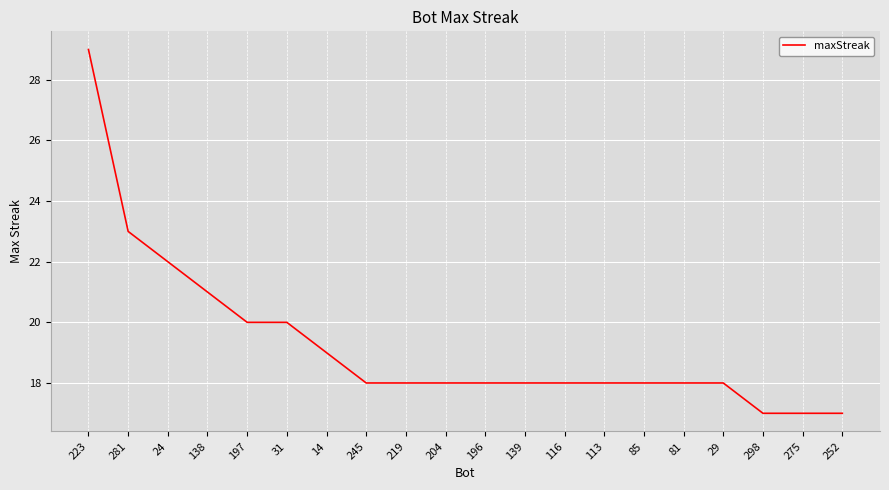

What is the difference between the values at 223 and 14?

10